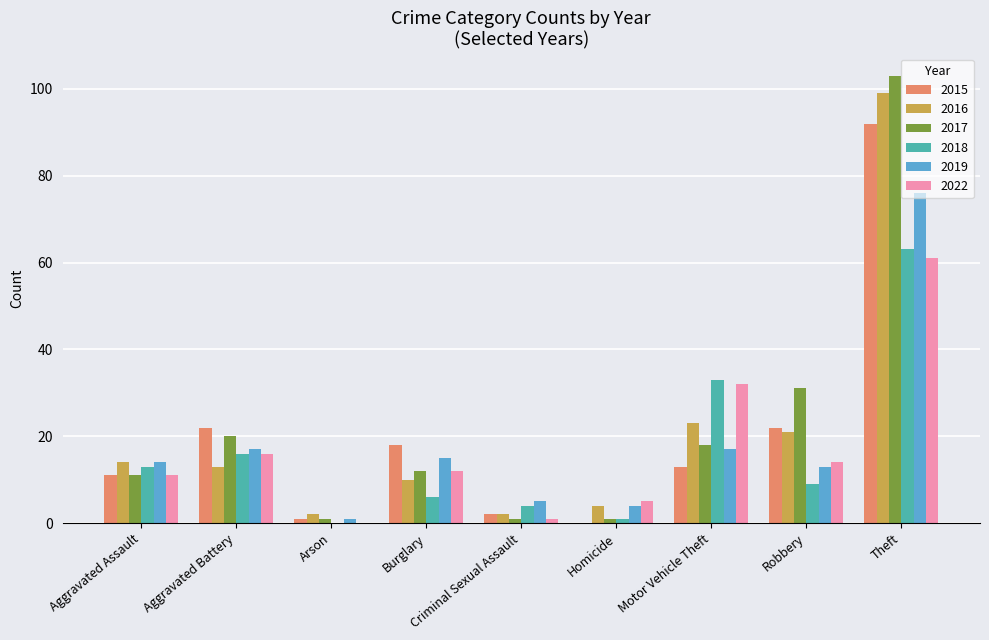

Reading left to right, transcribe all the data shown in this chart.

2015: Aggravated Assault=11	Aggravated Battery=22	Arson=1	Burglary=18	Criminal Sexual Assault=2	Homicide=0	Motor Vehicle Theft=13	Robbery=22	Theft=92
2016: Aggravated Assault=14	Aggravated Battery=13	Arson=2	Burglary=10	Criminal Sexual Assault=2	Homicide=4	Motor Vehicle Theft=23	Robbery=21	Theft=99
2017: Aggravated Assault=11	Aggravated Battery=20	Arson=1	Burglary=12	Criminal Sexual Assault=1	Homicide=1	Motor Vehicle Theft=18	Robbery=31	Theft=103
2018: Aggravated Assault=13	Aggravated Battery=16	Arson=0	Burglary=6	Criminal Sexual Assault=4	Homicide=1	Motor Vehicle Theft=33	Robbery=9	Theft=63
2019: Aggravated Assault=14	Aggravated Battery=17	Arson=1	Burglary=15	Criminal Sexual Assault=5	Homicide=4	Motor Vehicle Theft=17	Robbery=13	Theft=76
2022: Aggravated Assault=11	Aggravated Battery=16	Arson=0	Burglary=12	Criminal Sexual Assault=1	Homicide=5	Motor Vehicle Theft=32	Robbery=14	Theft=61